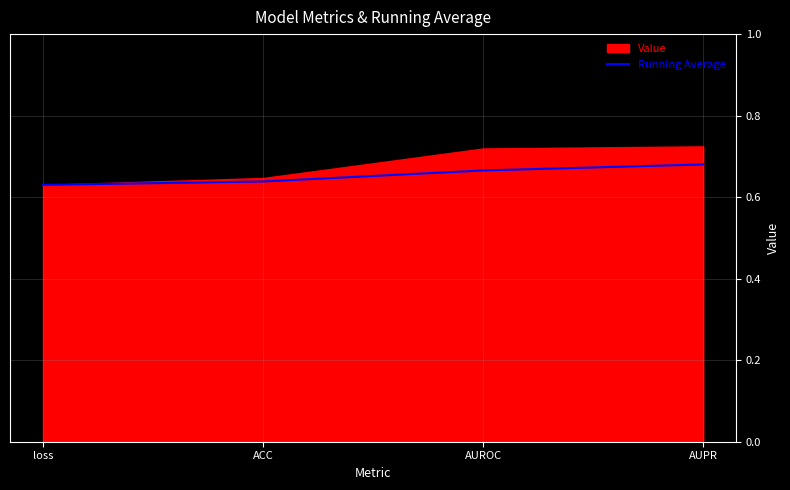

What is the difference between the maximum and minimum values?

0.1